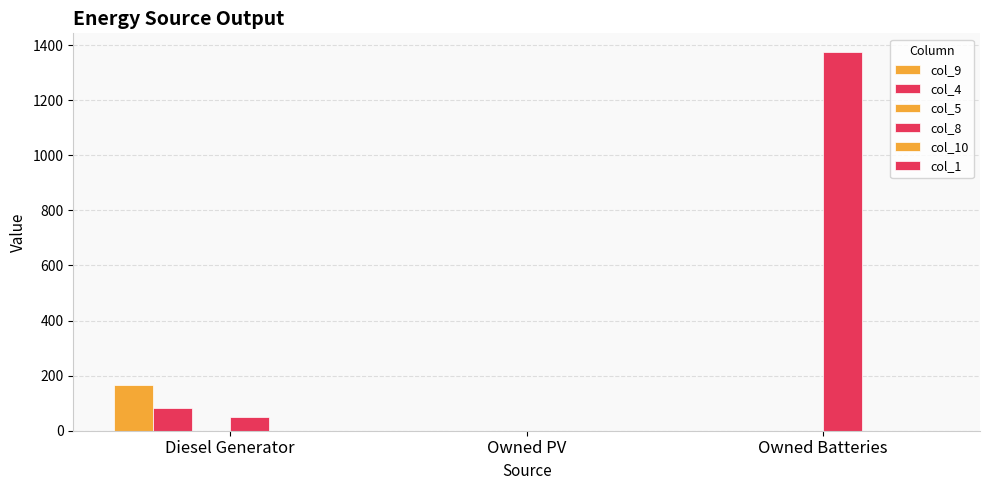

At how many categories does at least one series exceed 740?

1